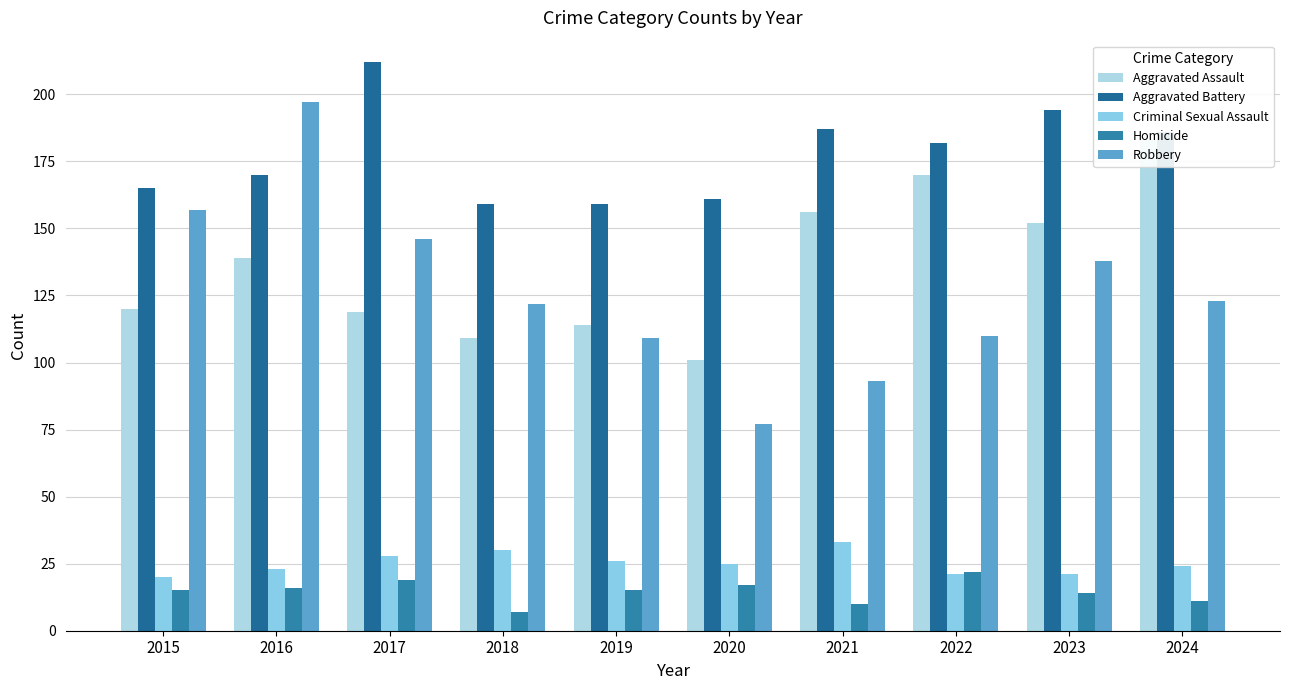

What is the difference between the maximum and minimum values in the Aggravated Assault series?

82